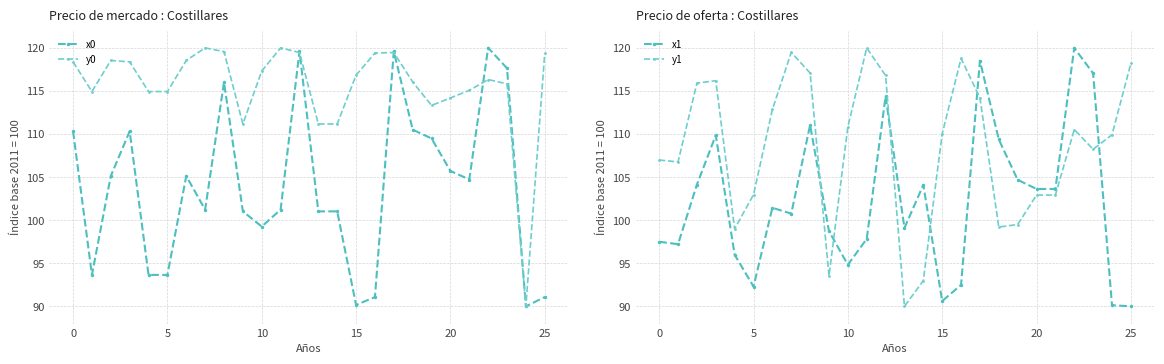

The value of x1 at 18 is 109.4. True or false?

True